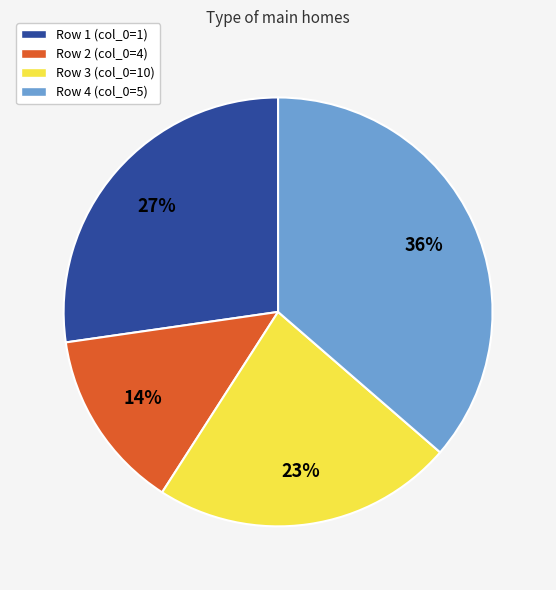

To the nearest percent, what percentage of the pie is Row 1 (col_0=1)?

27%